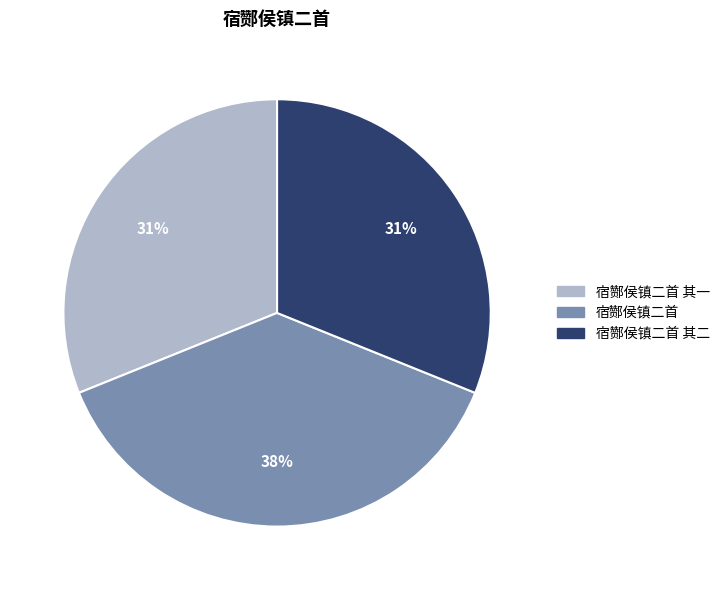

To the nearest percent, what is the average slice percentage?

33%